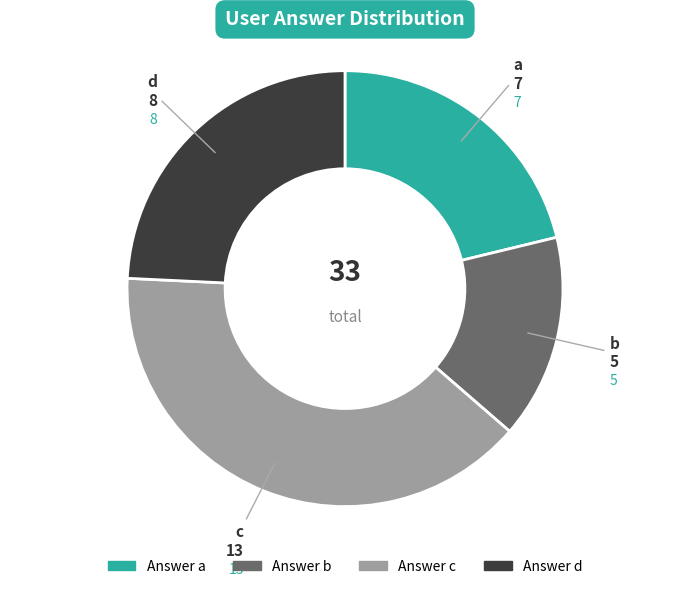

Is there any slice that represents more than half of the pie?

No